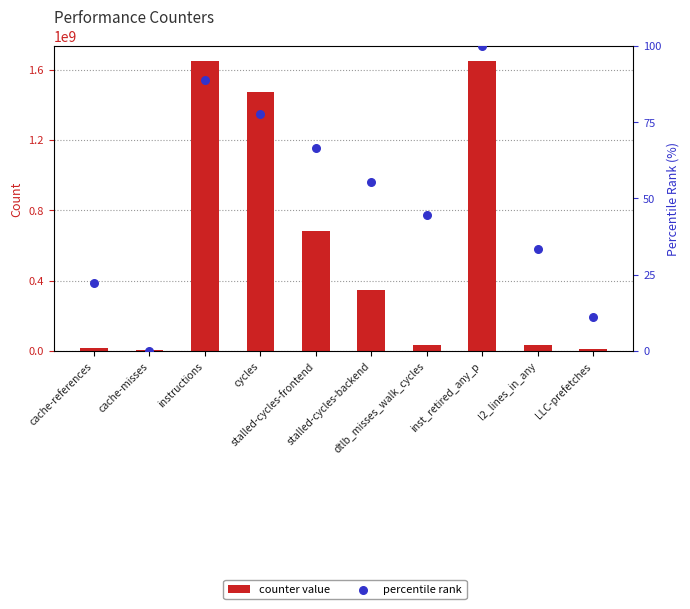

What are all the series names shown in the legend?

counter value, percentile rank